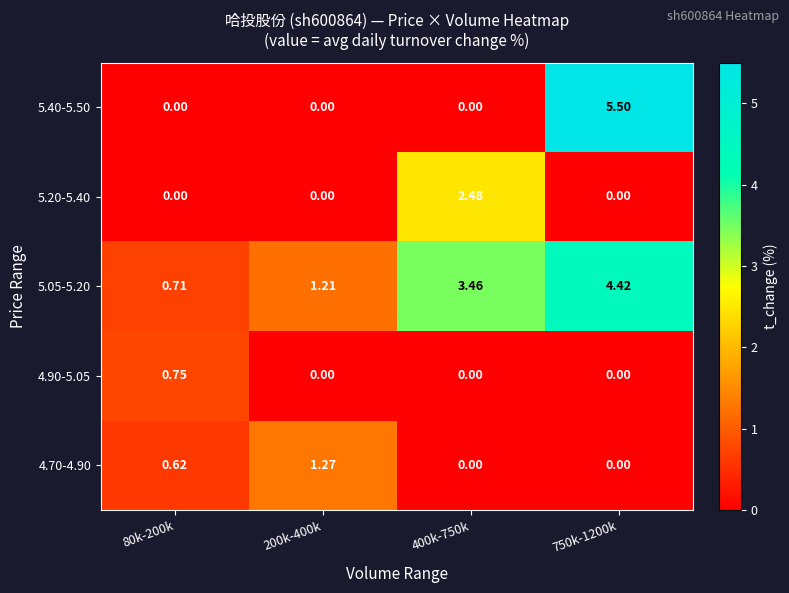

Is the value of 5.05-5.20 at 80k-200k greater than the value of 4.90-5.05 at 80k-200k?

No